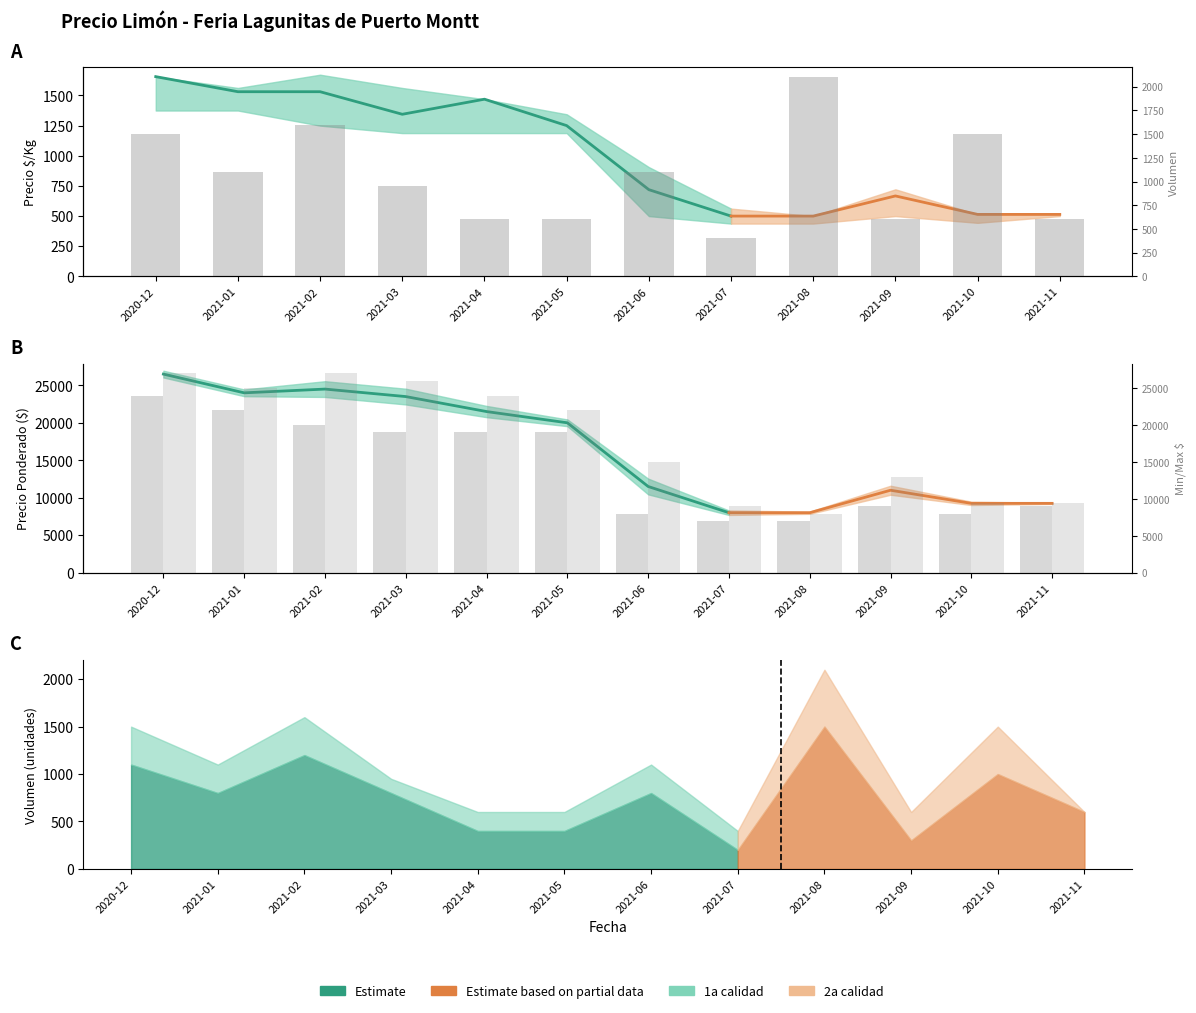

What is the total value across all series at 2021-04?

43000